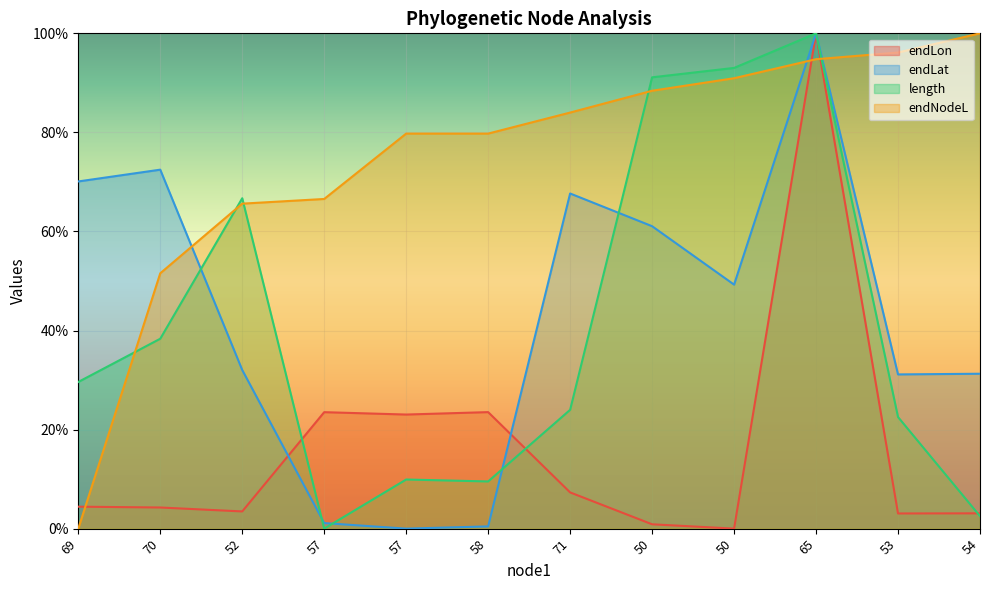

The value of endLat at 52 is 0.3. True or false?

True